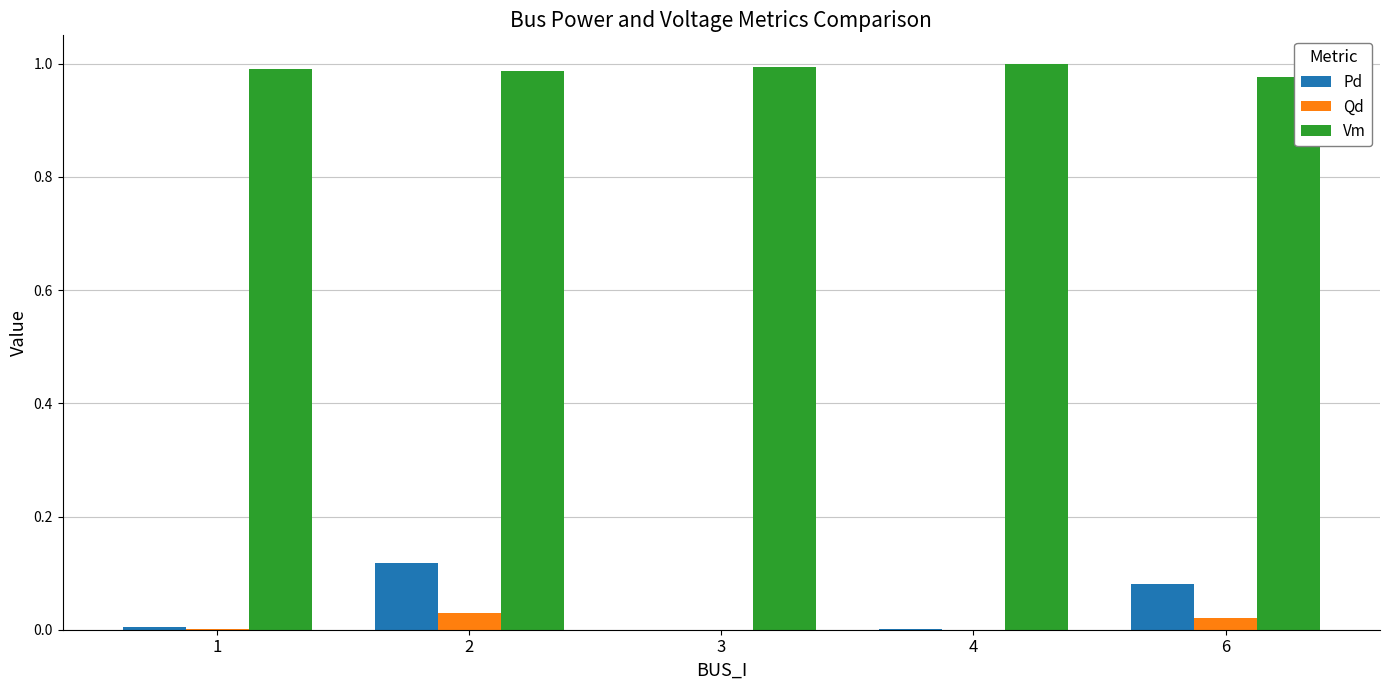

True or false: Pd has a value of 0.0 at 3.

True